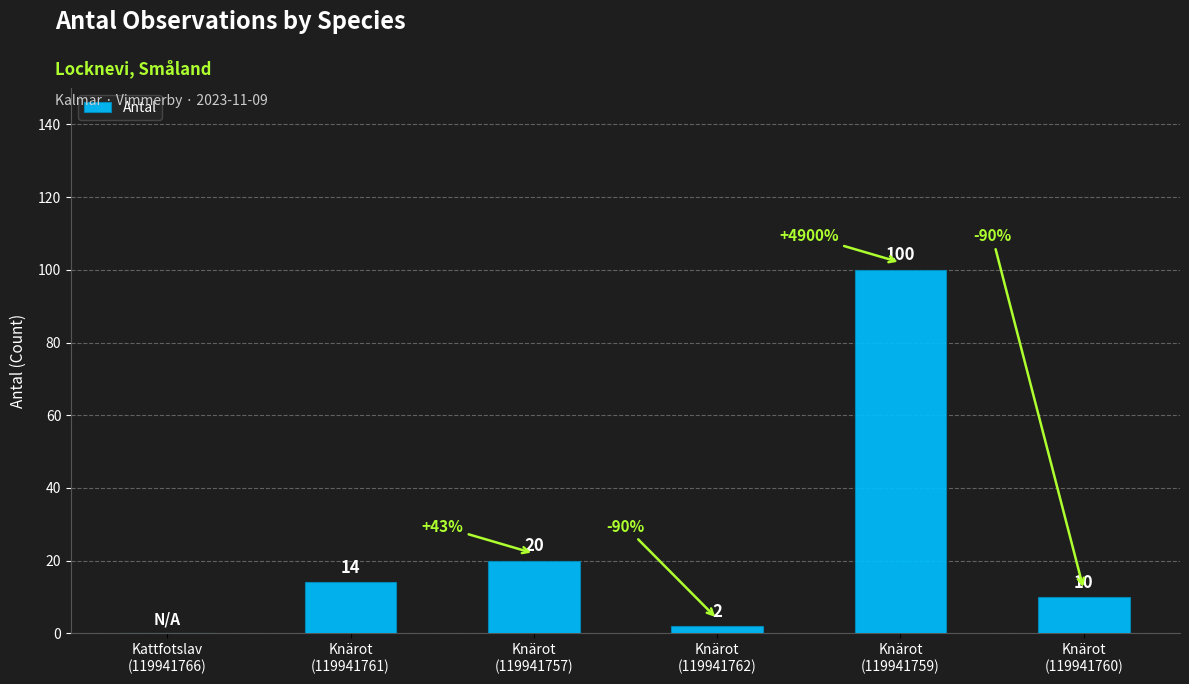

What is the greatest value displayed?

100